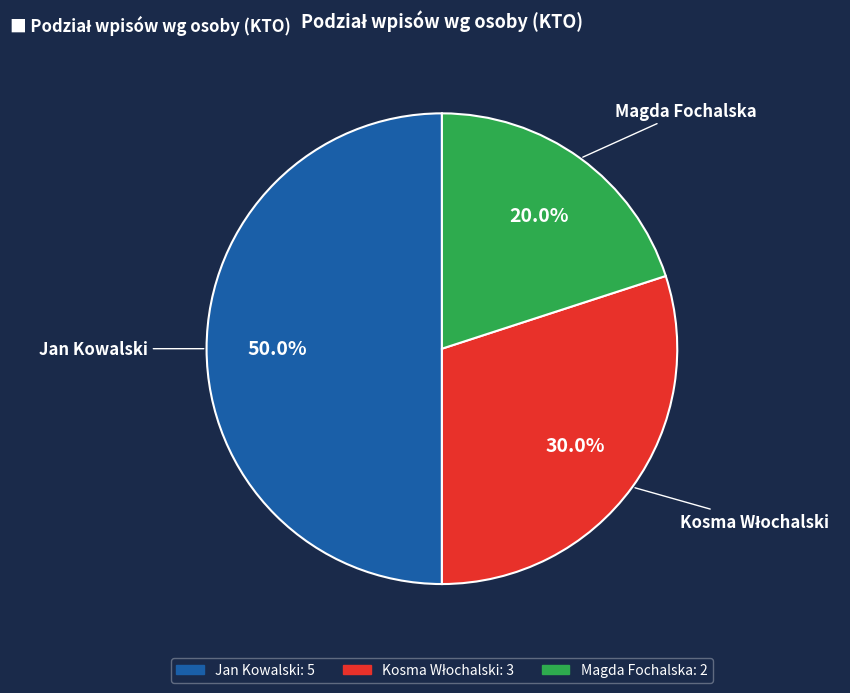

Which slice is the smallest?

Magda Fochalska